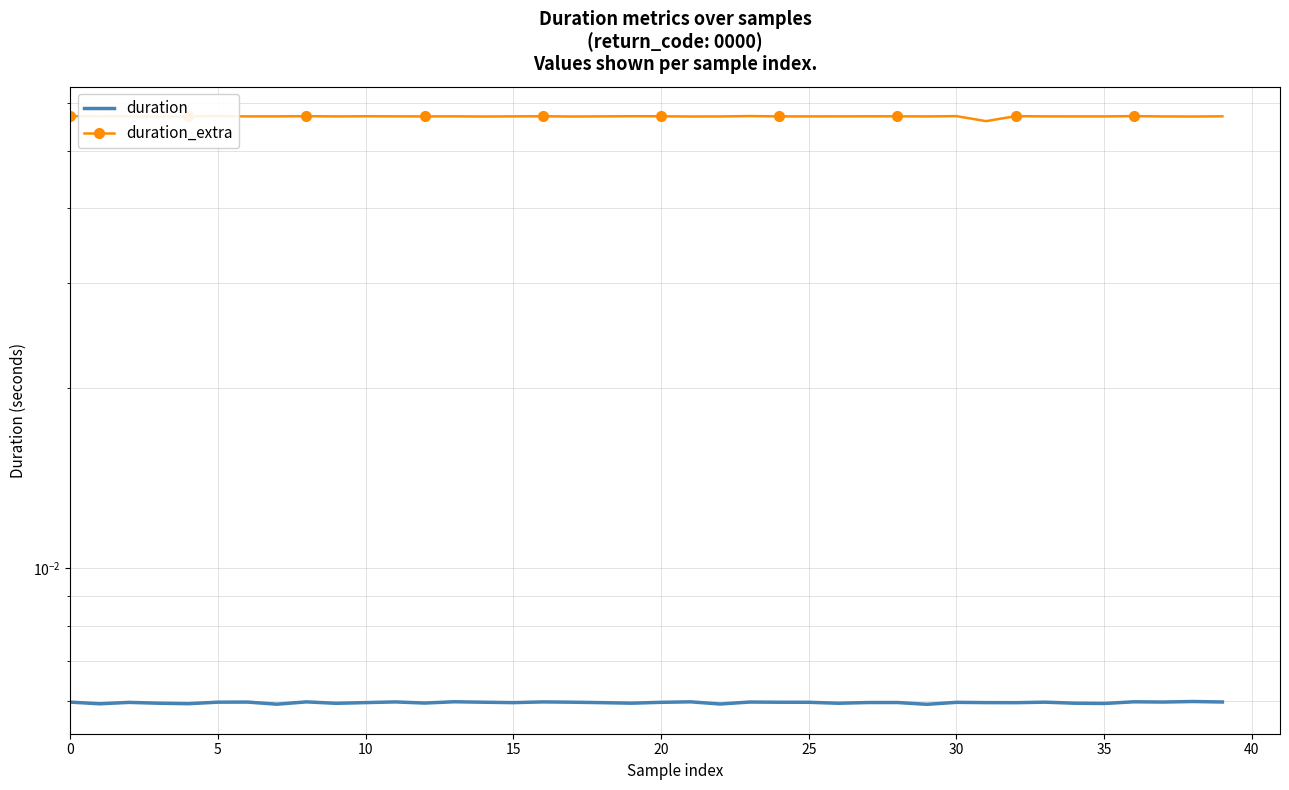

True or false: duration has more than 1 interior local peaks.

True